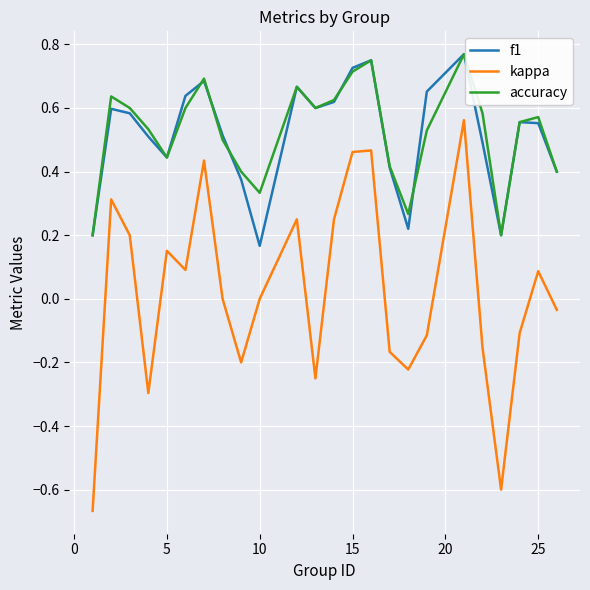

True or false: kappa and accuracy cross at least once.

False